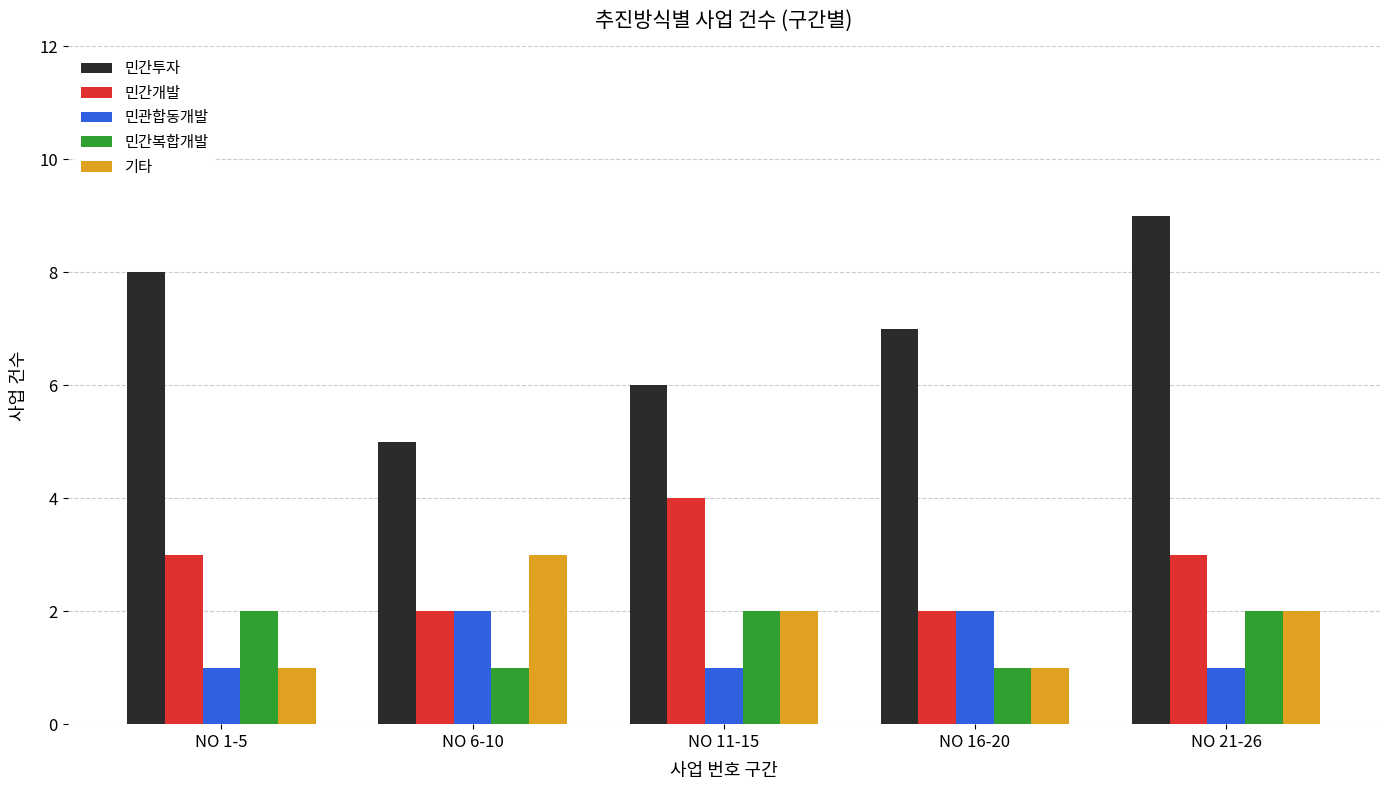

Is it true that 민간개발 equals 7 at NO 11-15?

False